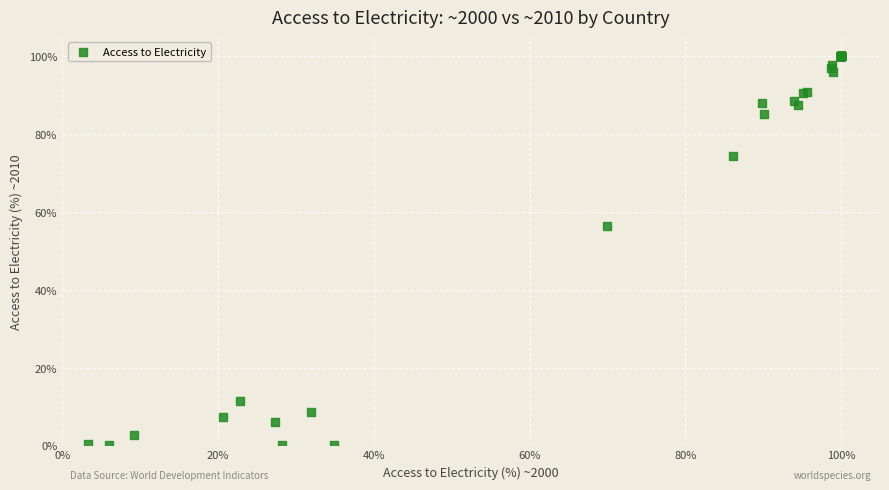

What Y value in the scatter plot is closest to 50?

56.4